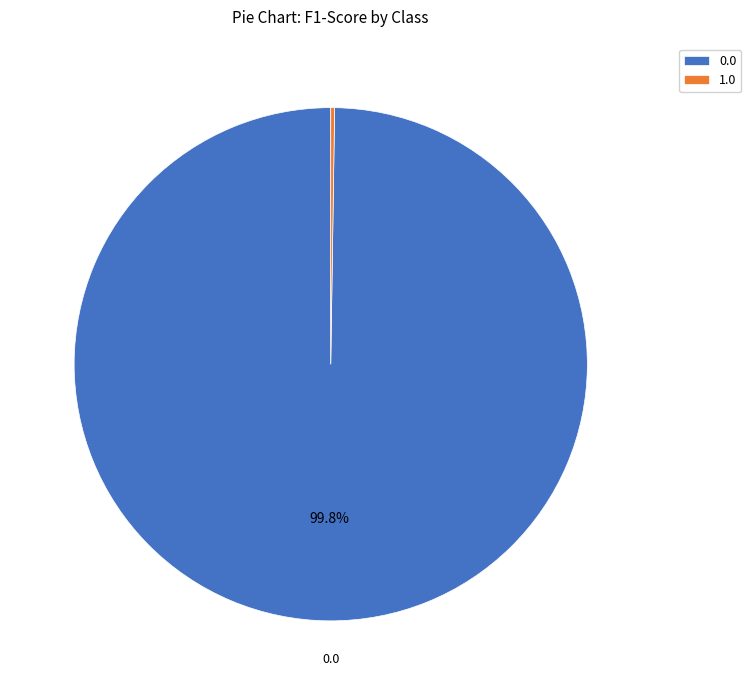

Is it true that 0.0 is 86% of the pie?

False